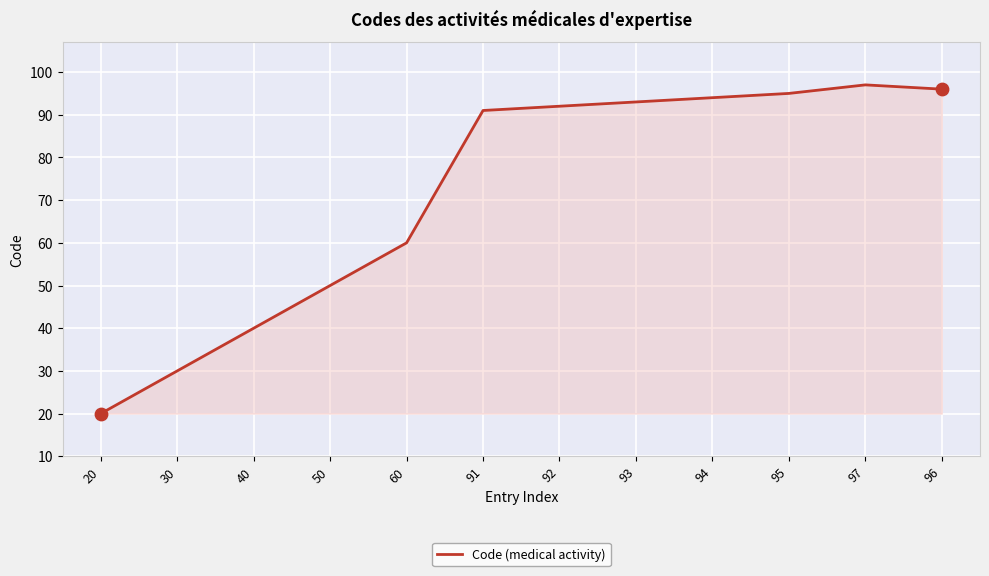

What is the change in value from 20 to 94?

+74